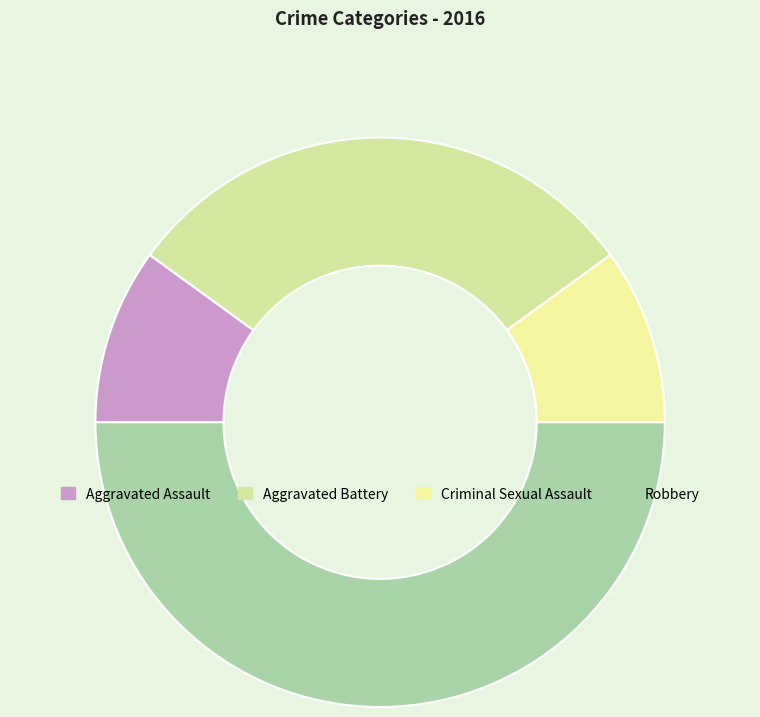

Is it true that Robbery is 50% of the pie?

True